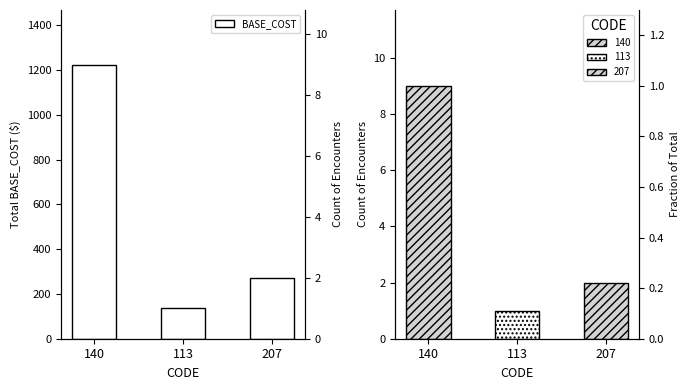

What position from the right is 207?

1